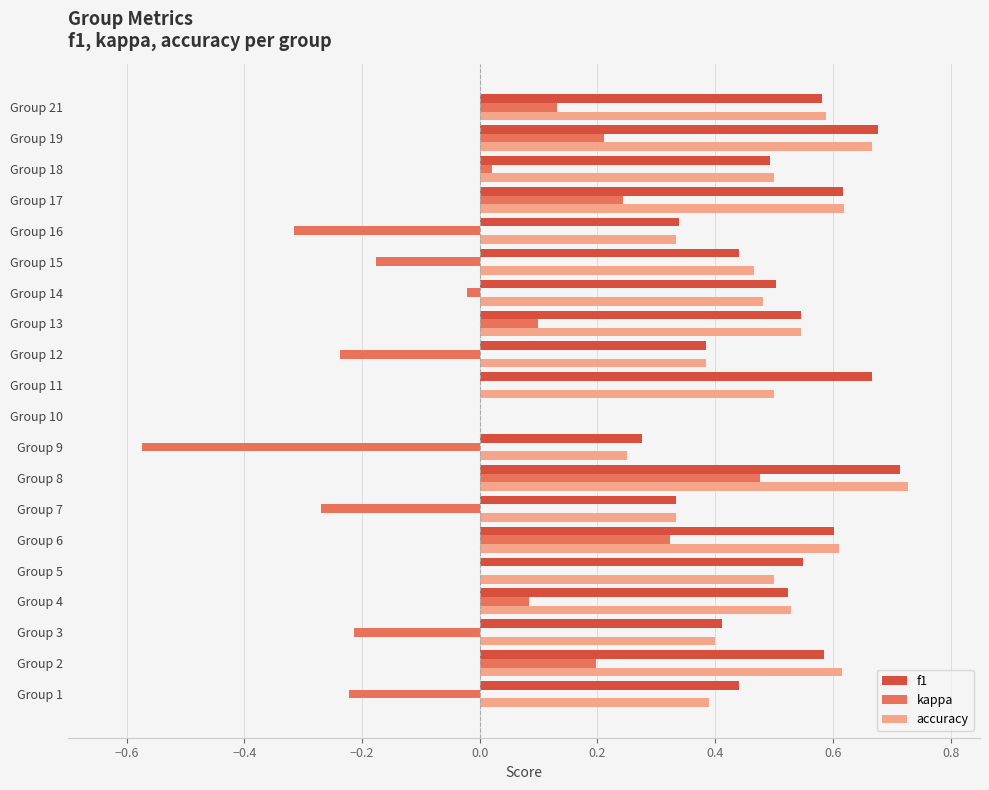

What is the sum of all f1 values?

9.7